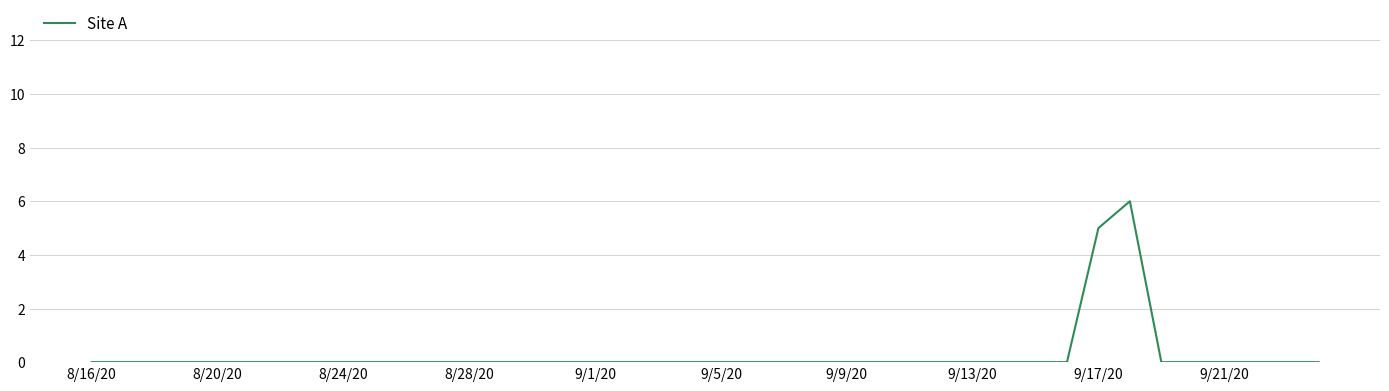

What is the maximum value shown in the chart?

6